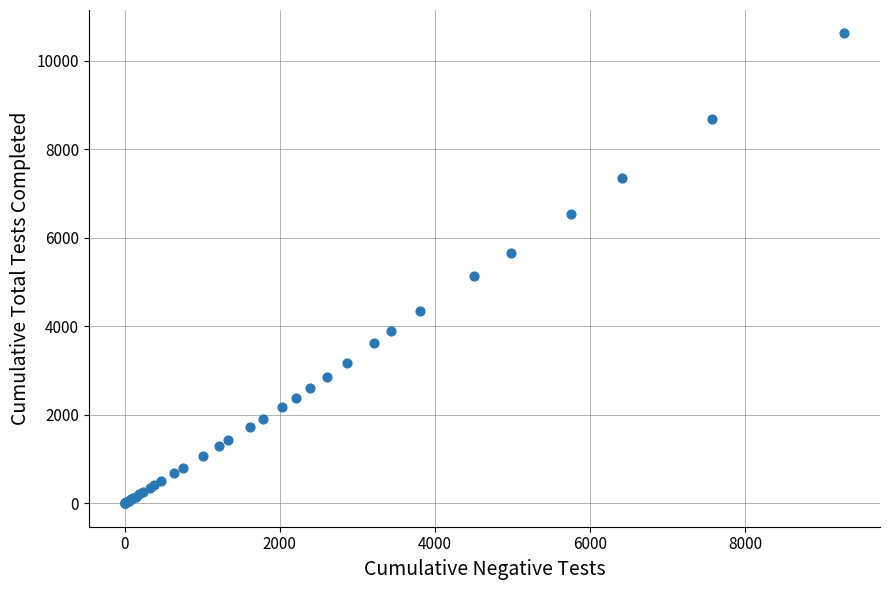

What Y value in the scatter plot is closest to 5306?

5131